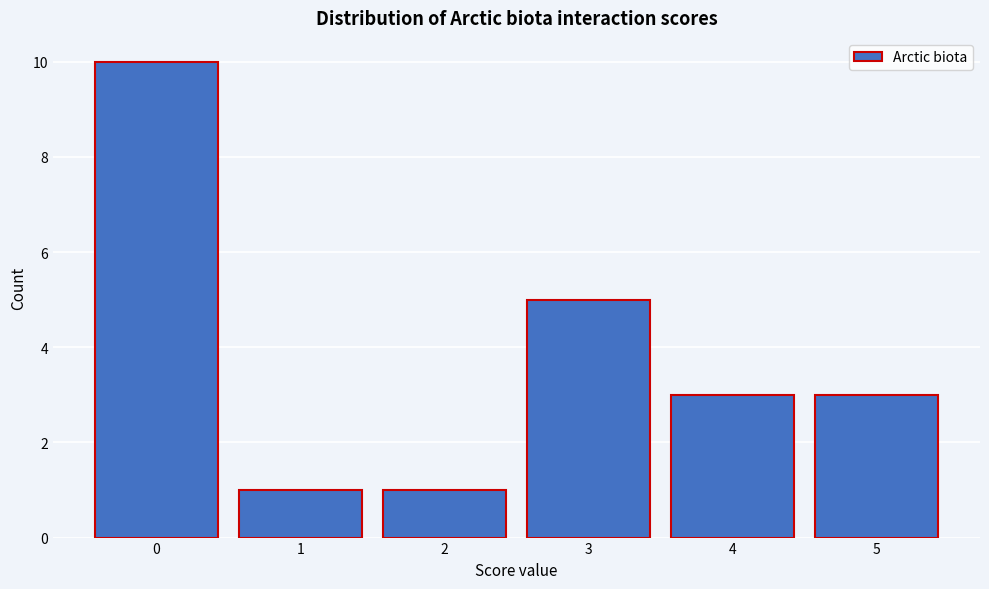

Reading left to right, transcribe all the data shown in this chart.

10	1	1	5	3	3